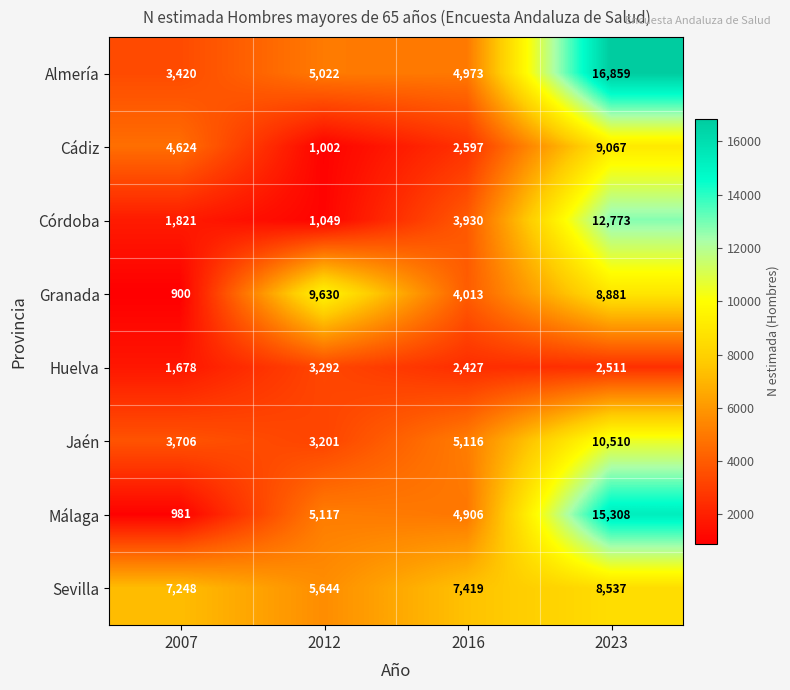

How many data points does each series have?

4